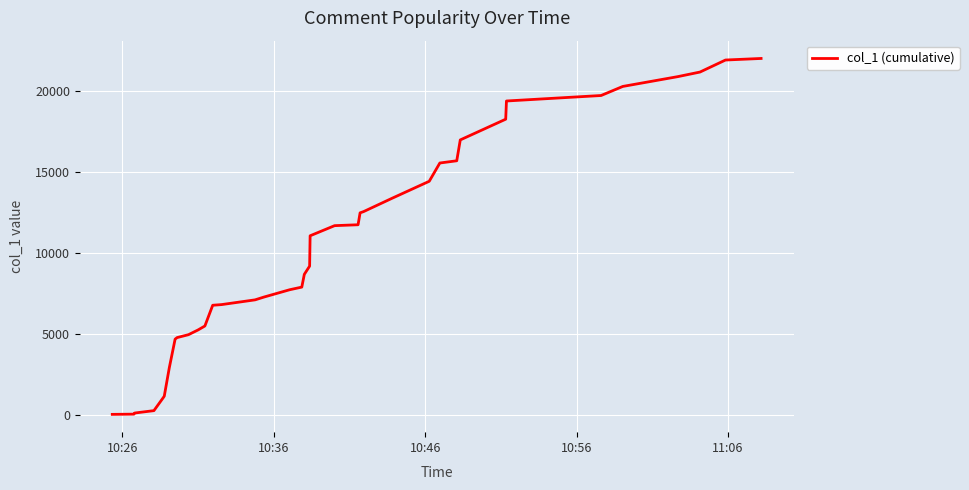

What is the greatest value displayed?

22027.2